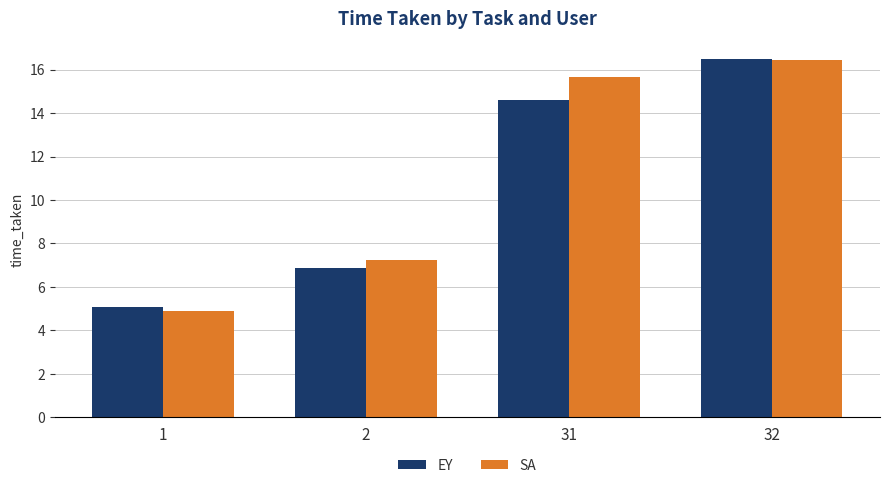

List the labels in order of SA value, smallest first.

1, 2, 31, 32